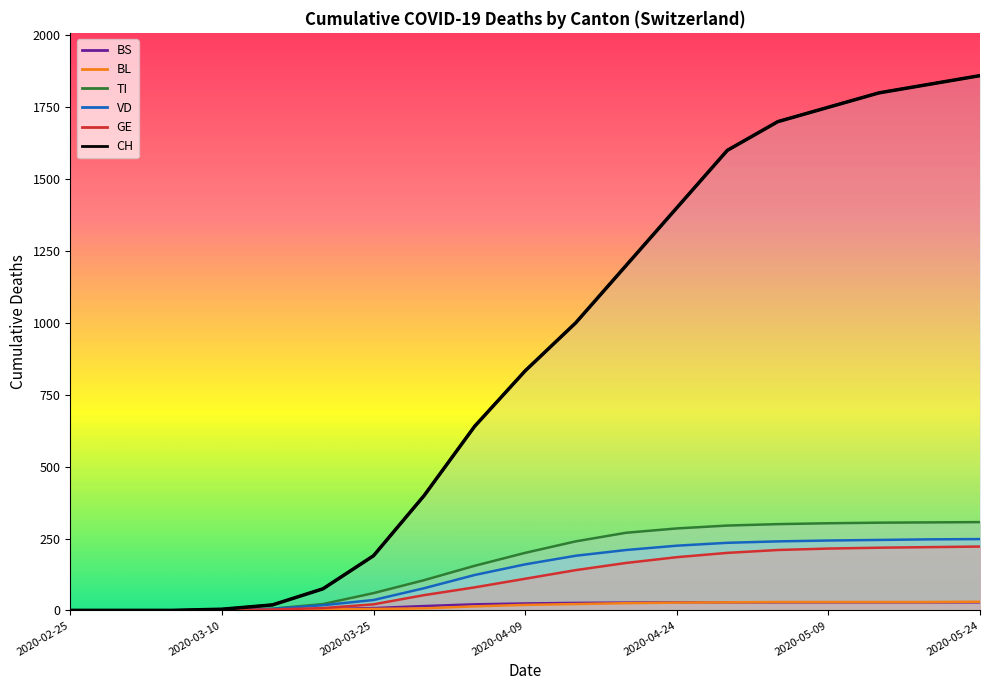

What is the value of the VD point at the 16th from the left?

243